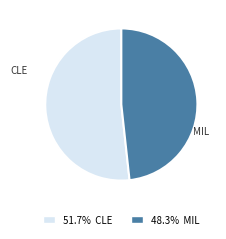

Is the sum of CLE and MIL greater than half?

Yes